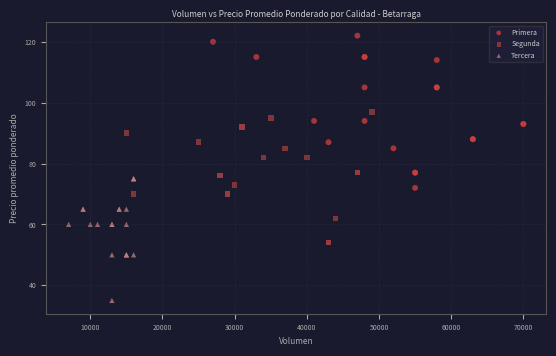

Which series has the largest Y range (max minus min)?

Primera